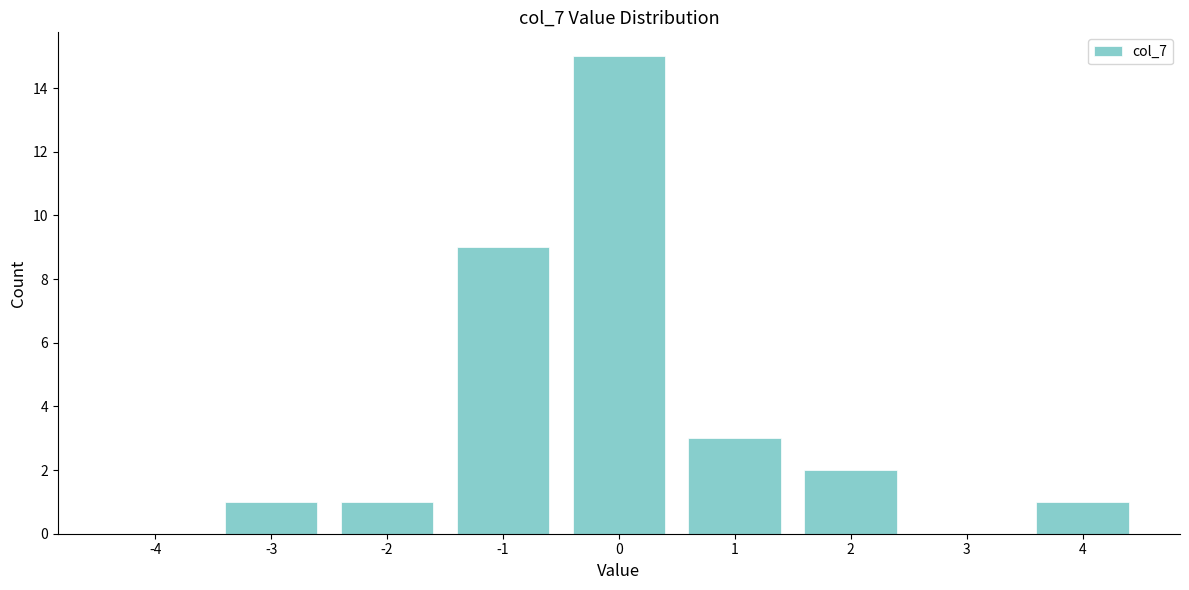

Reading left to right, list all the values displayed in this chart.

-4=0	-3=1	-2=1	-1=9	0=15	1=3	2=2	3=0	4=1